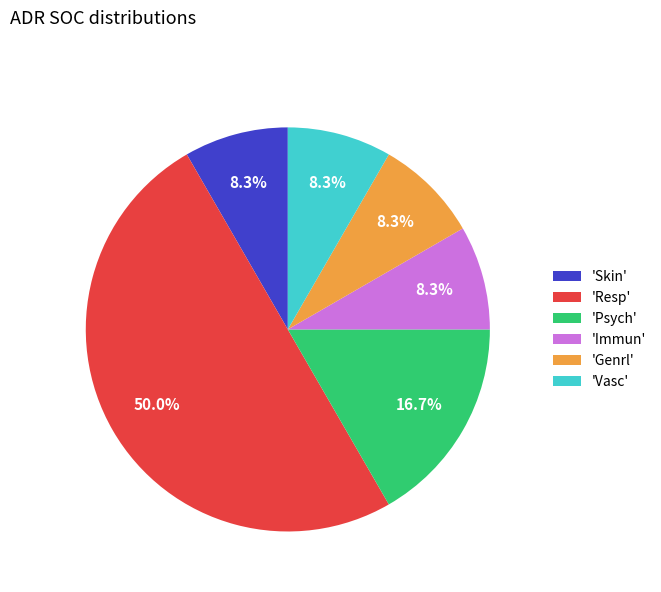

How many segments does this pie chart have?

6